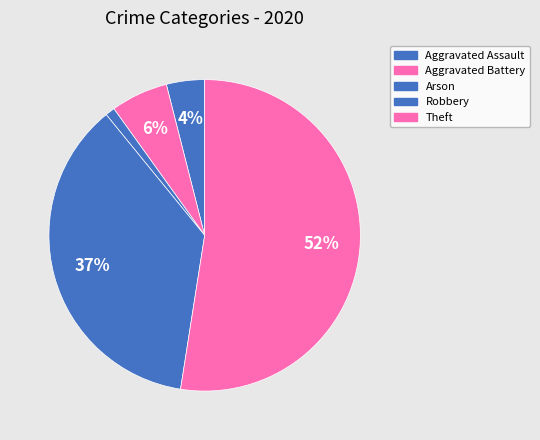

How many slices are in this pie chart?

5